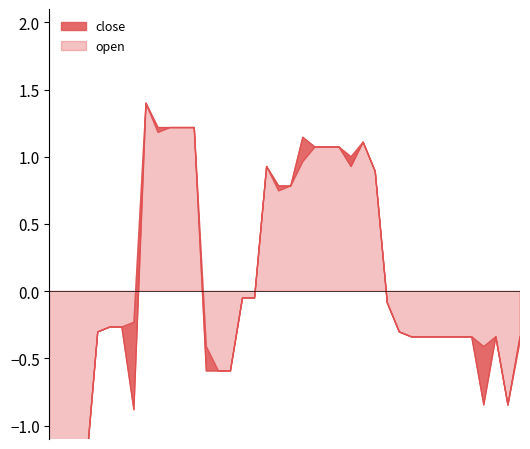

Rank the categories by value from lowest to highest.

0, 1, 2, 3, 7, 36, 38, 13, 14, 15, 30, 31, 32, 33, 34, 35, 37, 39, 4, 29, 5, 6, 28, 16, 17, 19, 20, 27, 18, 25, 22, 23, 24, 26, 21, 9, 10, 11, 12, 8